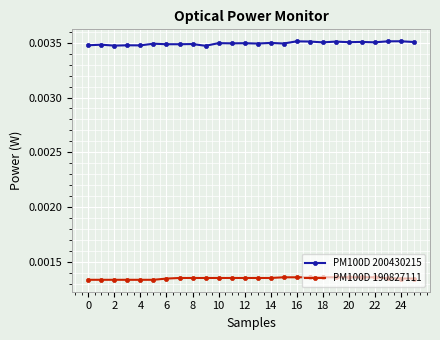

Which series has the largest total across all categories?

PM100D 200430215